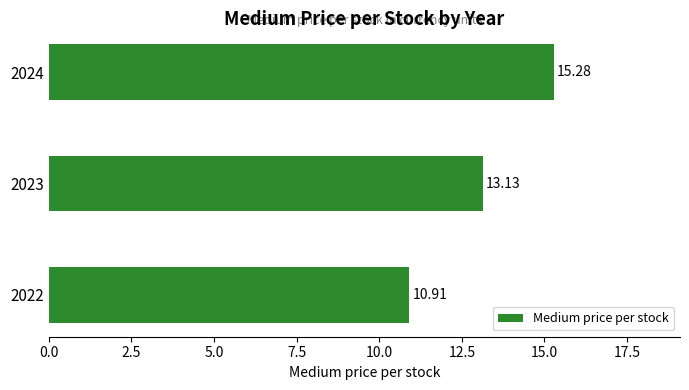

What is the maximum value shown in the chart?

15.3